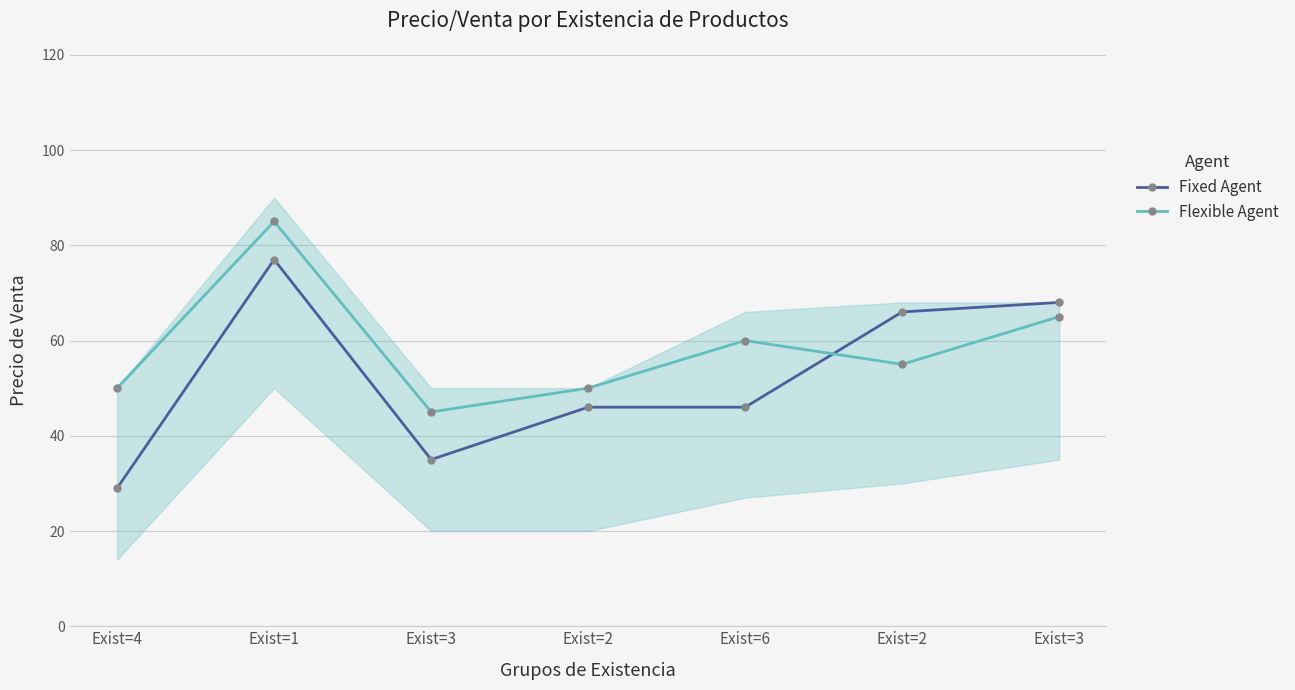

At which label is Flexible Agent closest to 65?

Exist=3